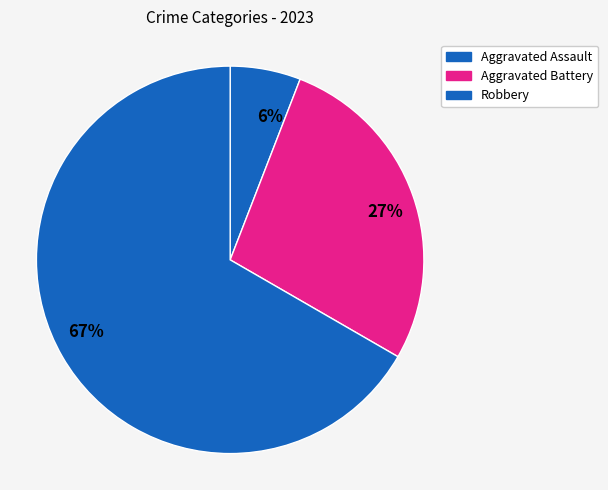

Is there any slice that represents more than half of the pie?

Yes